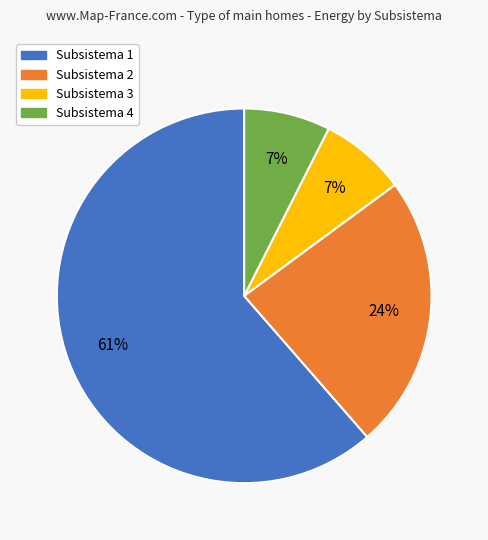

Which has a higher value, Subsistema 1 or Subsistema 2?

Subsistema 1